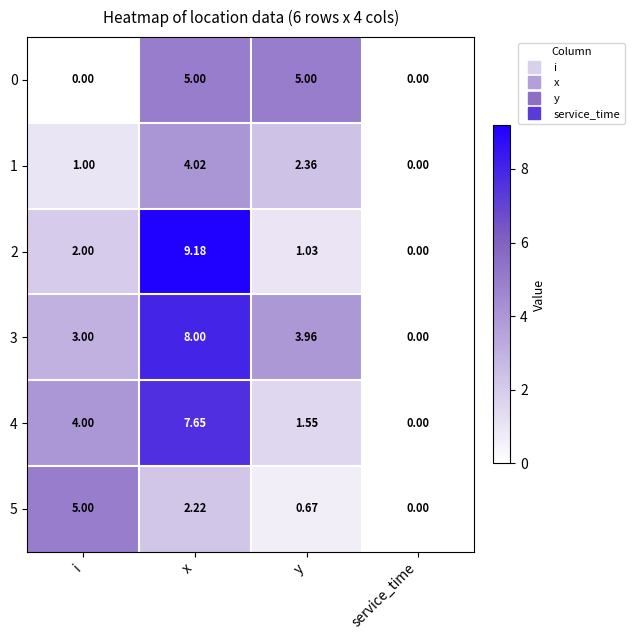

Which label corresponds to the largest value in the chart?

x